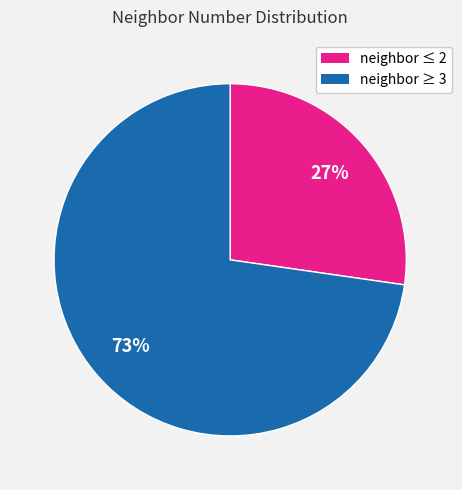

Is there any slice that represents more than half of the pie?

Yes